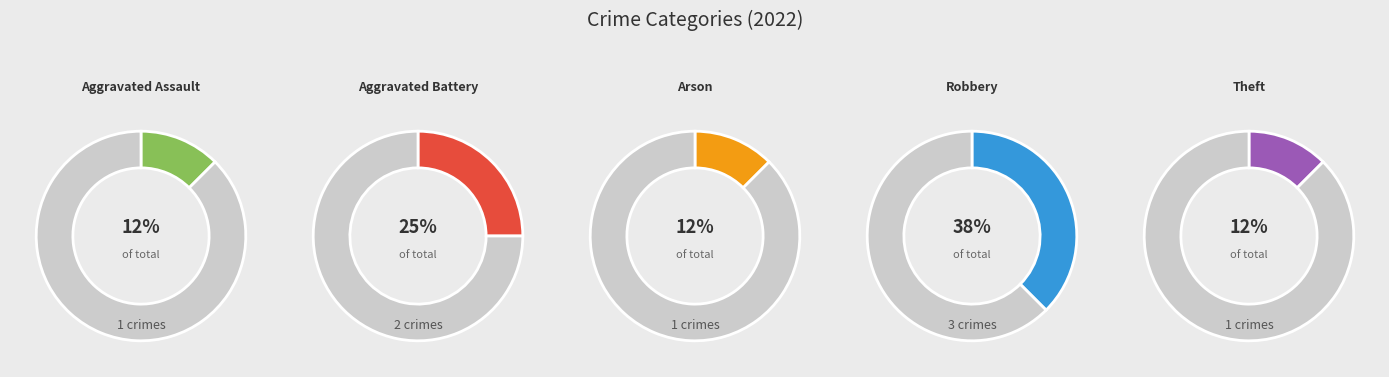

To the nearest percent, what is the difference between the Arson and Aggravated Battery slice percentages?

12%